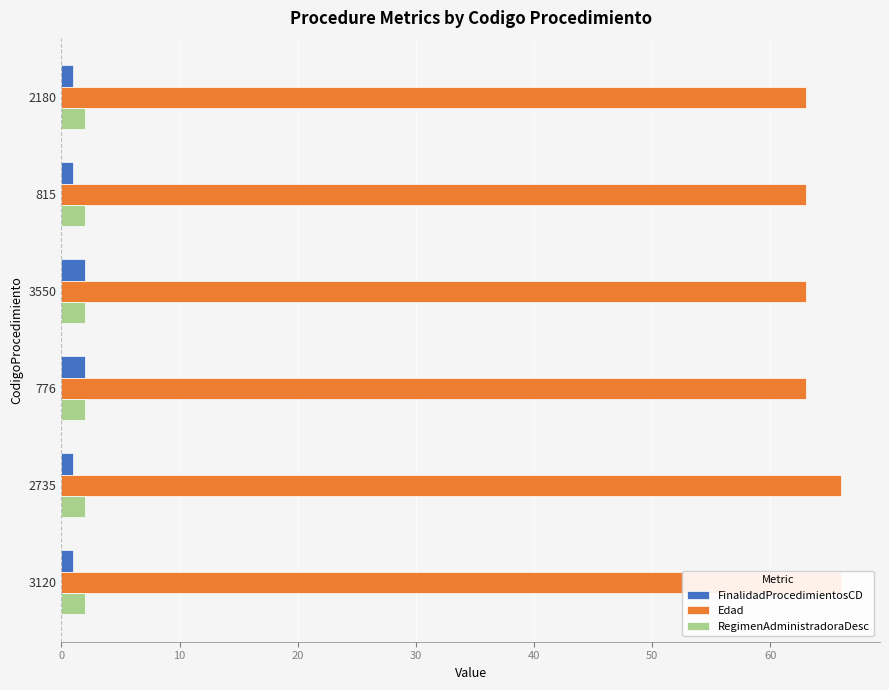

Does the chart contain any negative values?

No